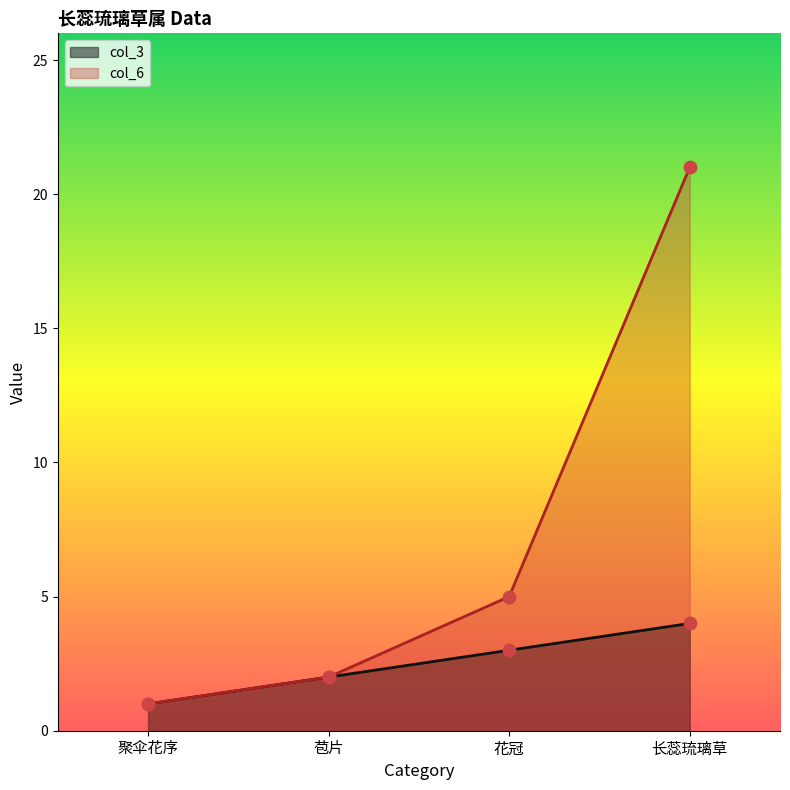

What is the total value across all series at 花冠?

8